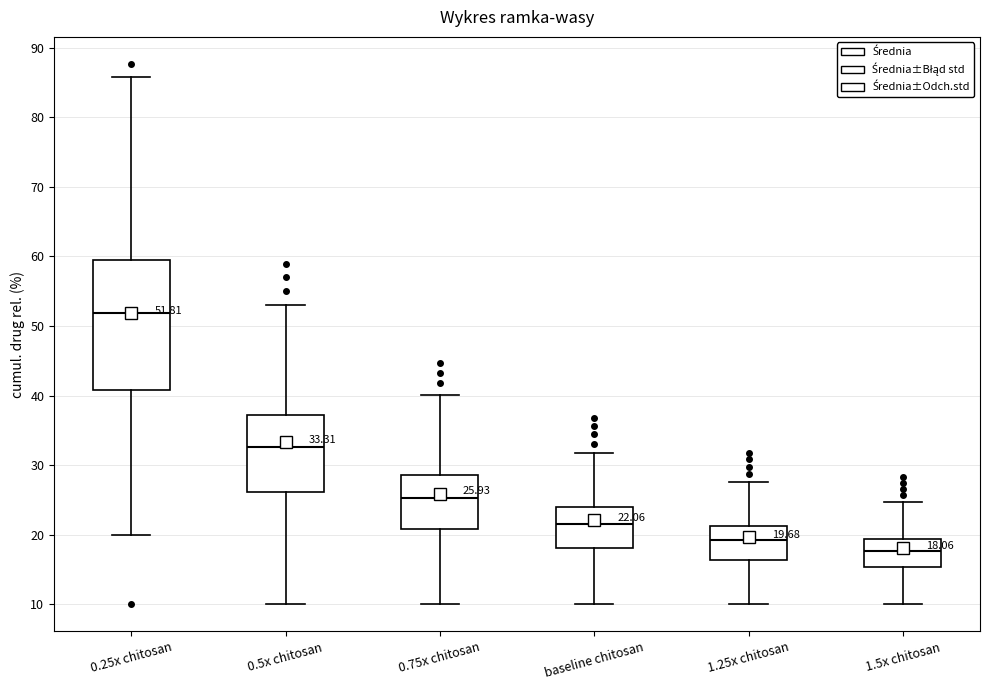

Comparing the boxes themselves (not the whiskers), which one is the tallest?

0.25x chitosan